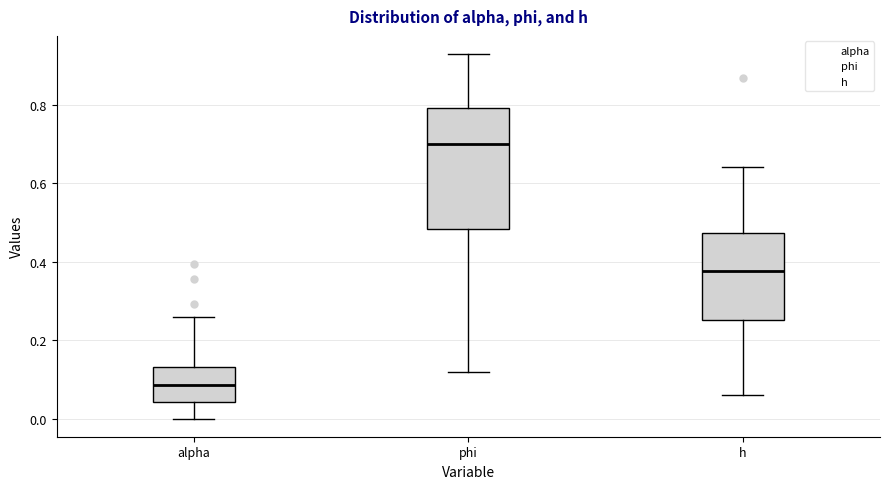

Which box has the highest median line?

phi